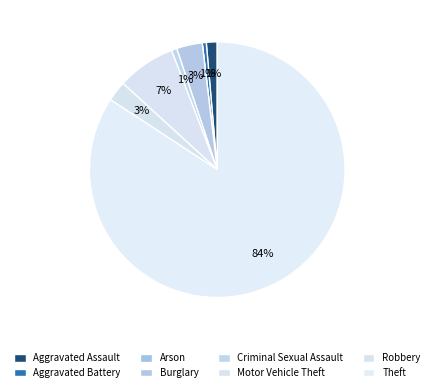

Is it true that Burglary is 16% of the pie?

False